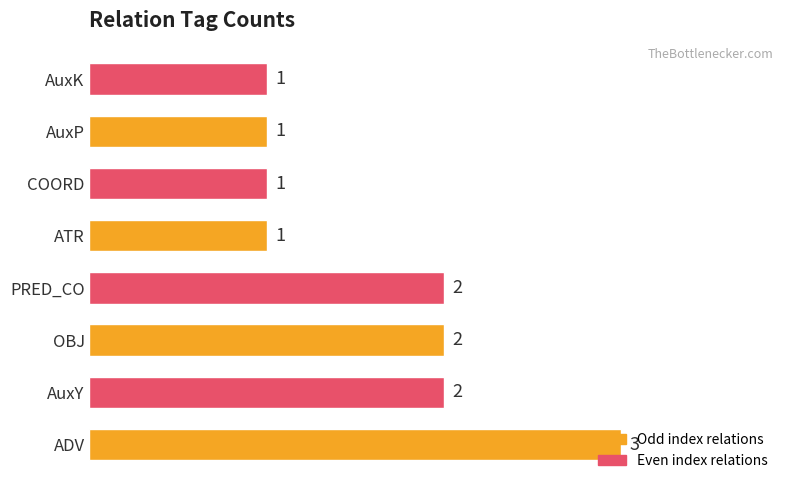

What is the ratio of the value at AuxK to the value at PRED_CO?

0.5